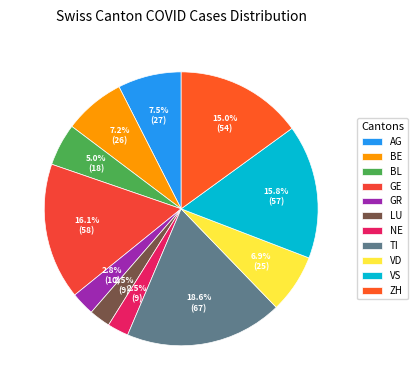

To the nearest percent, what percentage of the pie is VS?

16%